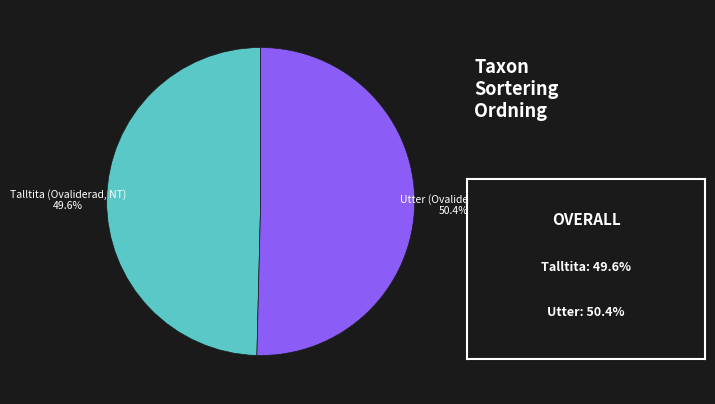

What portion of the pie excludes Talltita (Ovaliderad, NT)?

50.4%